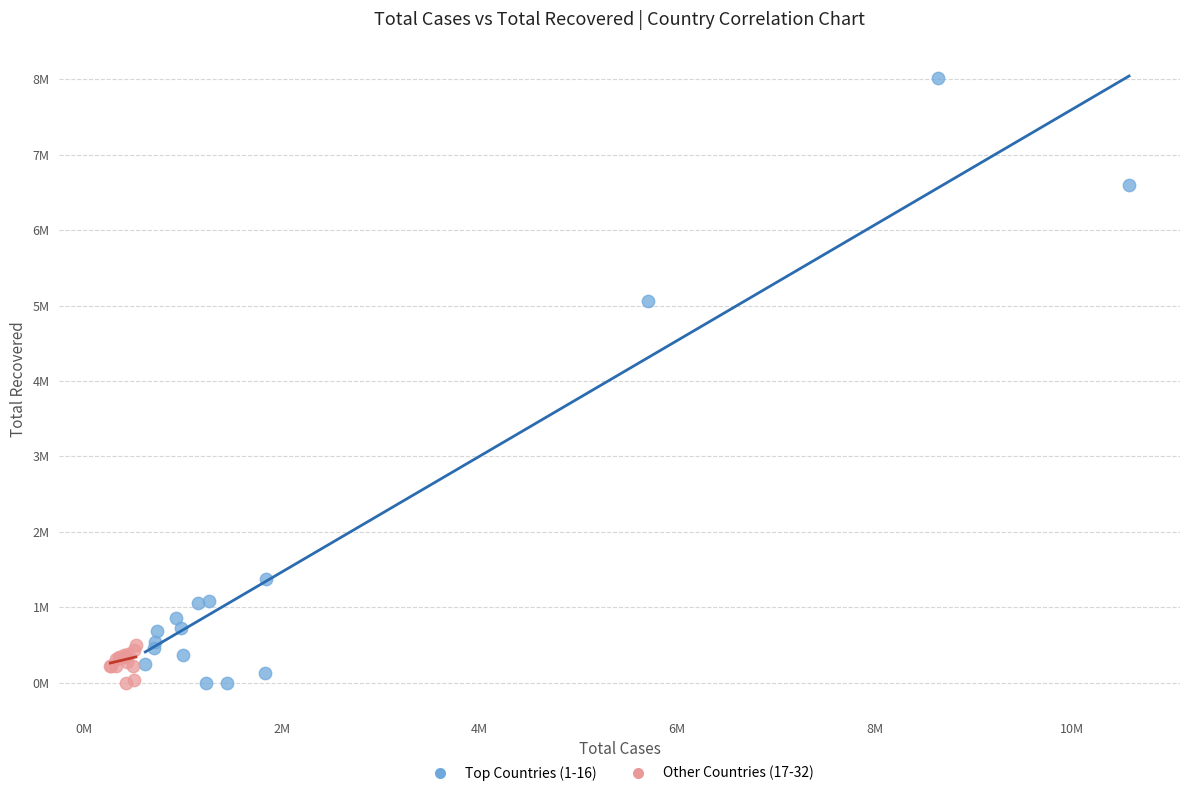

Which series has the widest spread of Y values?

Top Countries (1-16)